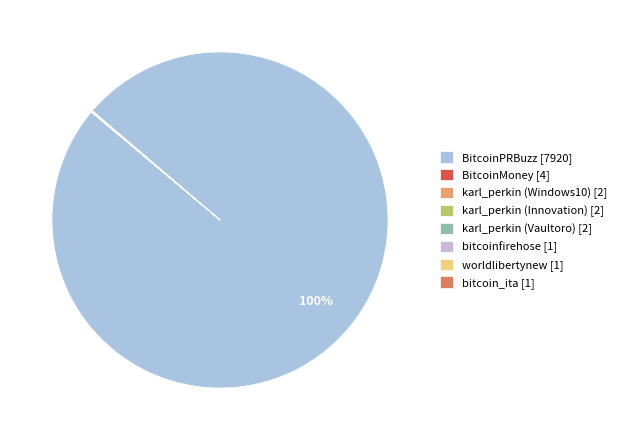

To the nearest percent, what is the average slice percentage?

12%